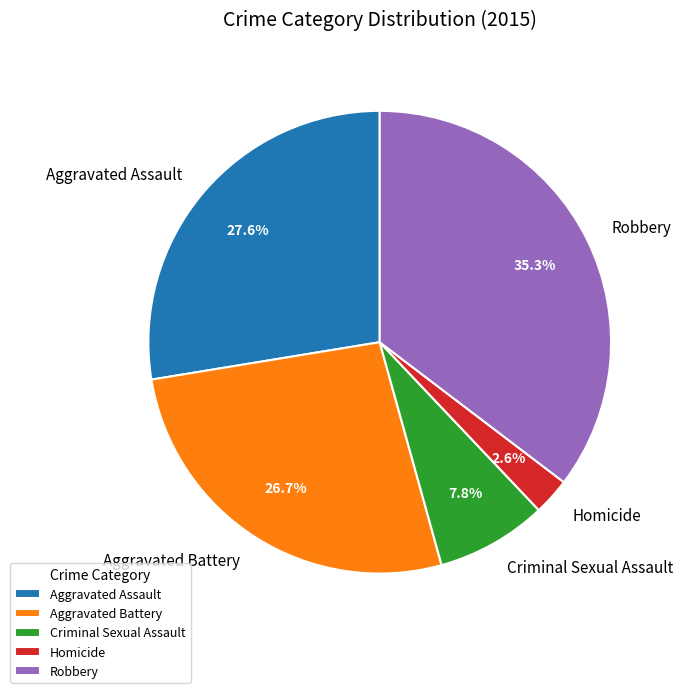

What percentage is the Robbery slice, to the nearest percent?

35%